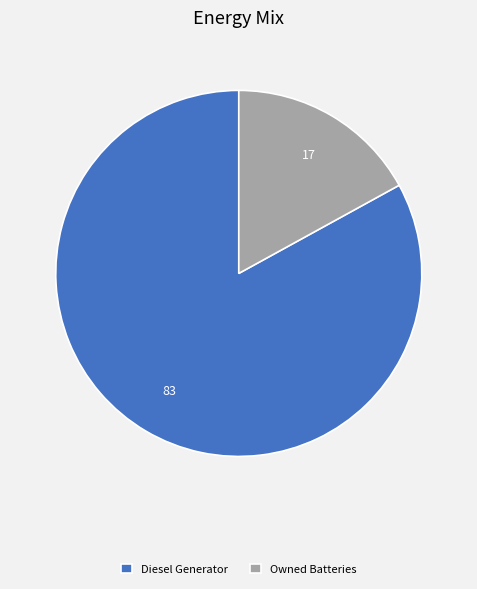

Rank the categories by value from highest to lowest.

Diesel Generator, Owned Batteries